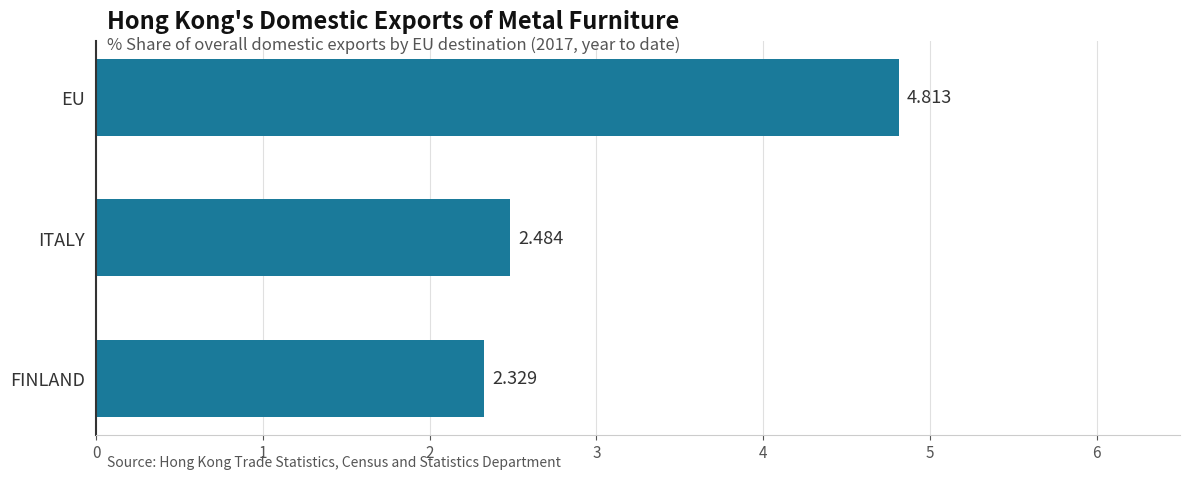

Count the values in the range 2 to 4.

2